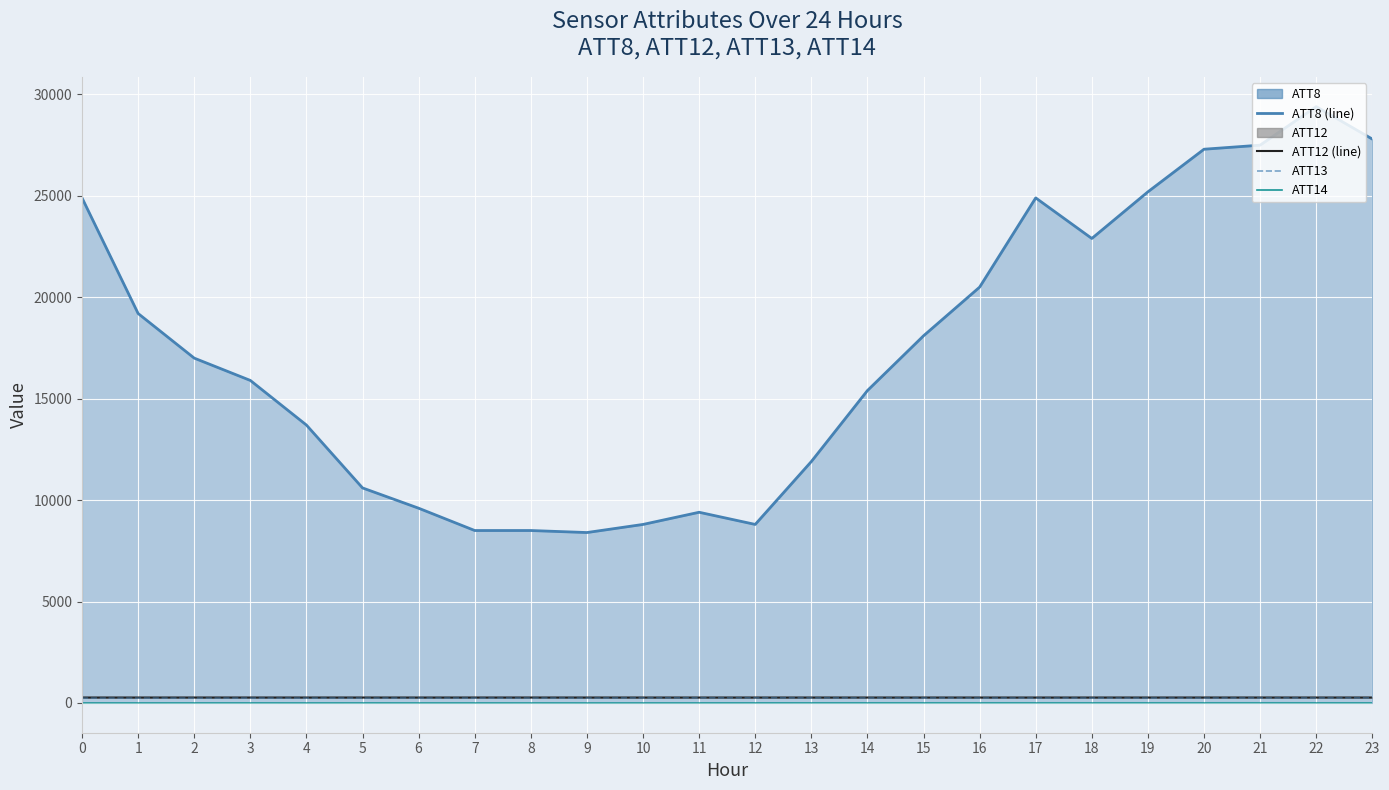

True or false: ATT12 (line) and ATT8 (line) intersect in this chart.

False